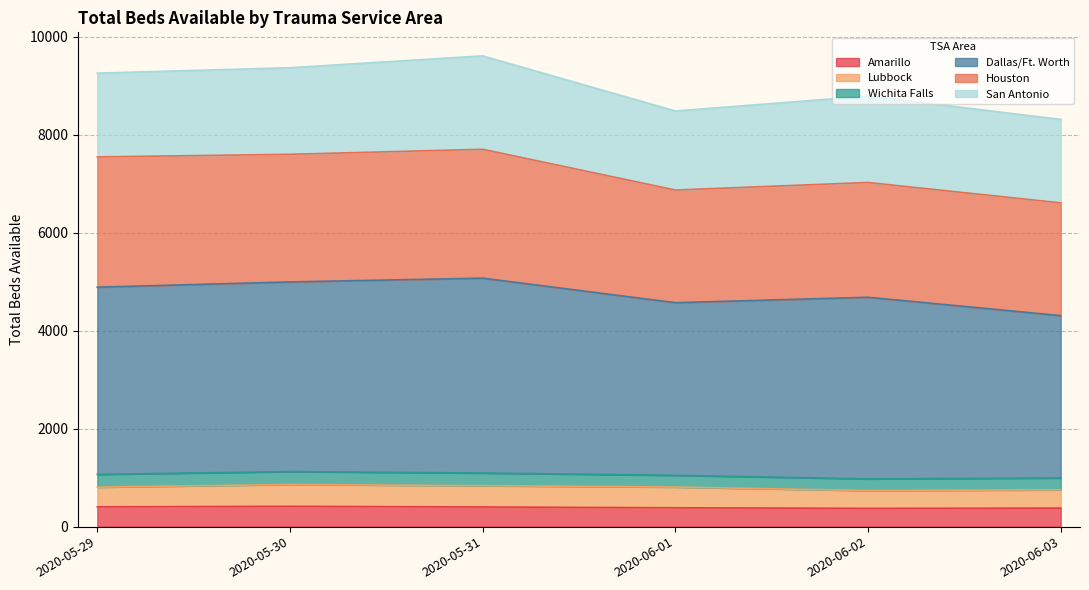

In Amarillo, how many points are lower than both neighbors (excluding endpoints)?

1